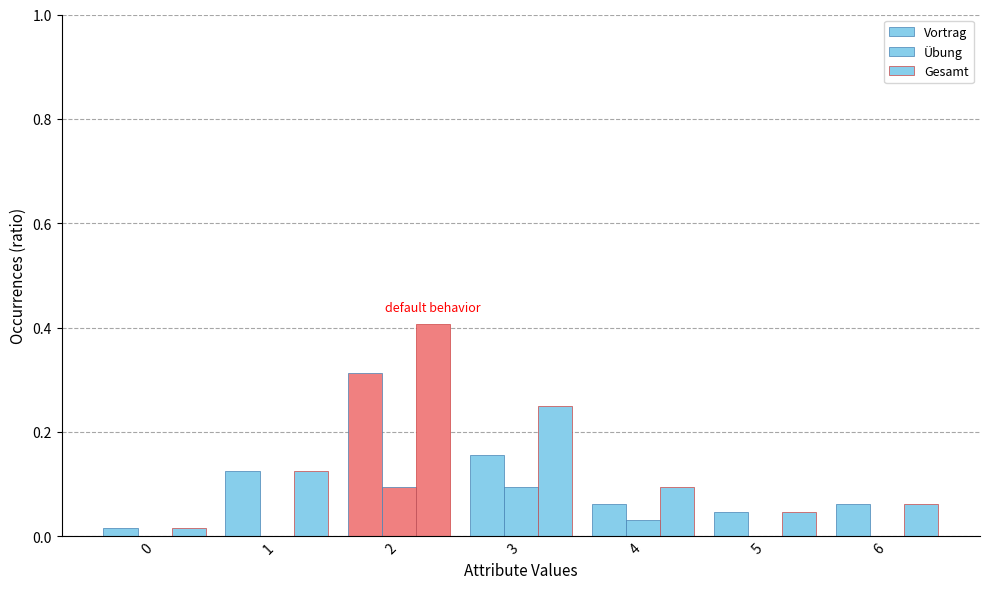

What is the difference between the second highest and second lowest values in the Vortrag series?

0.1